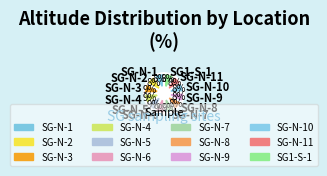

To the nearest percent, what is the average slice percentage?

8%